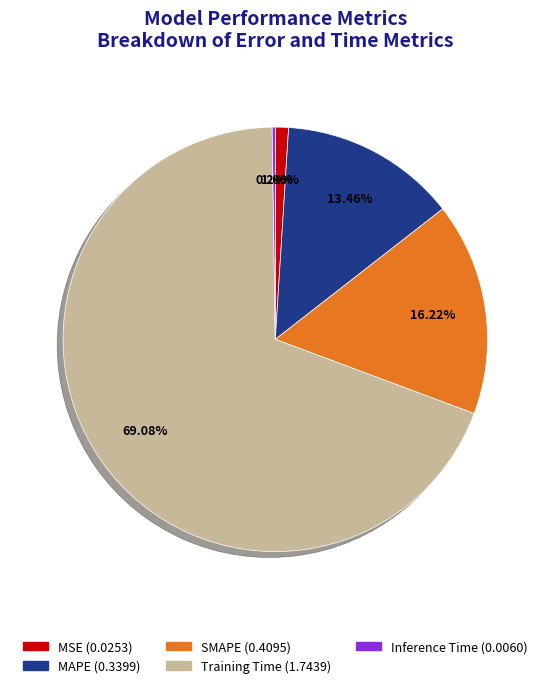

Which category has the biggest portion of the pie?

Training Time